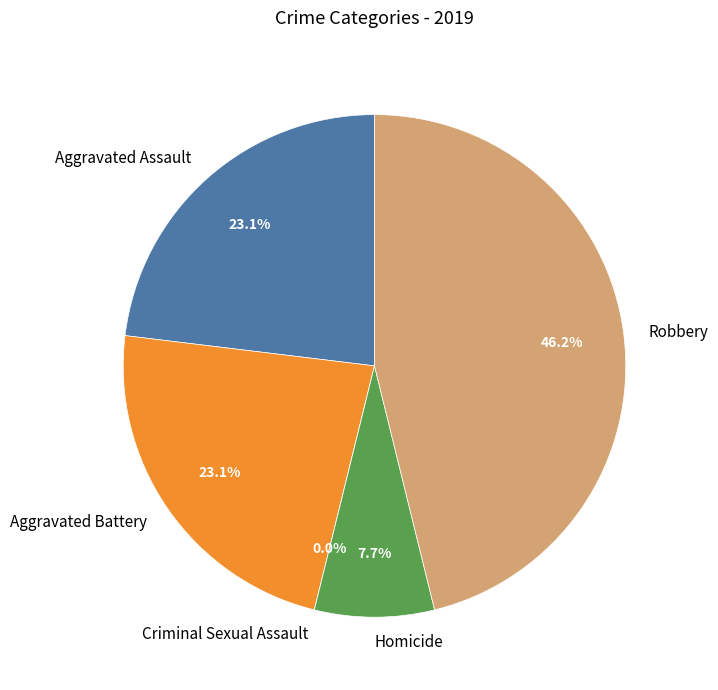

What is the change in value from Homicide to Robbery?

+5